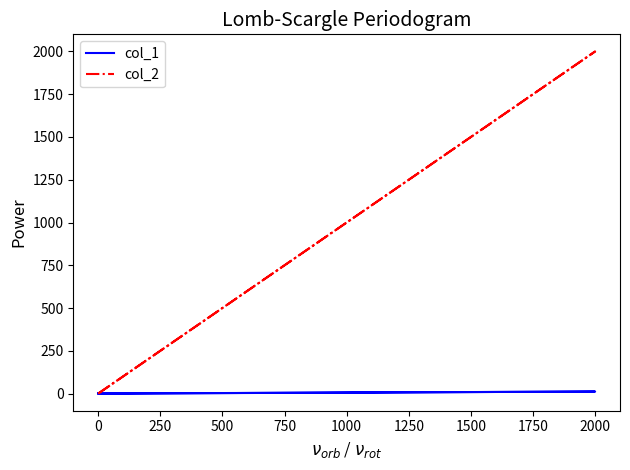

How many lines are shown in the chart?

2